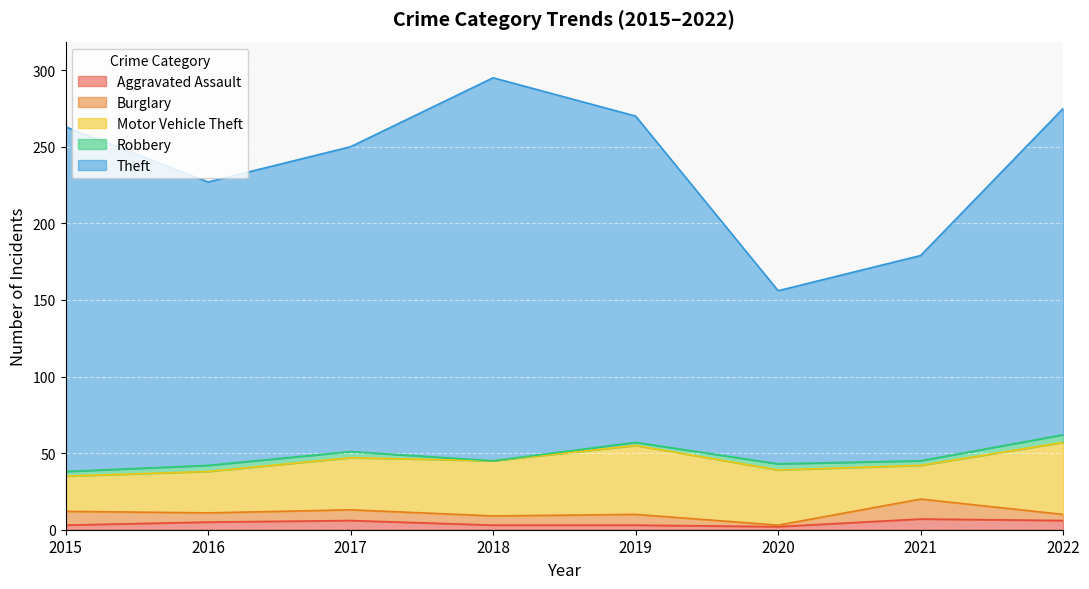

At which category is the sum across all series the highest?

2018